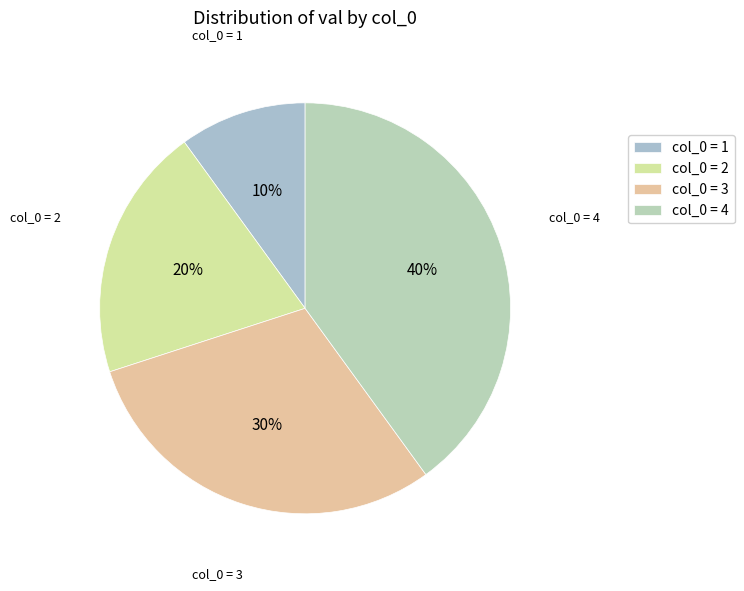

Do col_0 = 4 and col_0 = 2 together represent more than half of the pie?

Yes